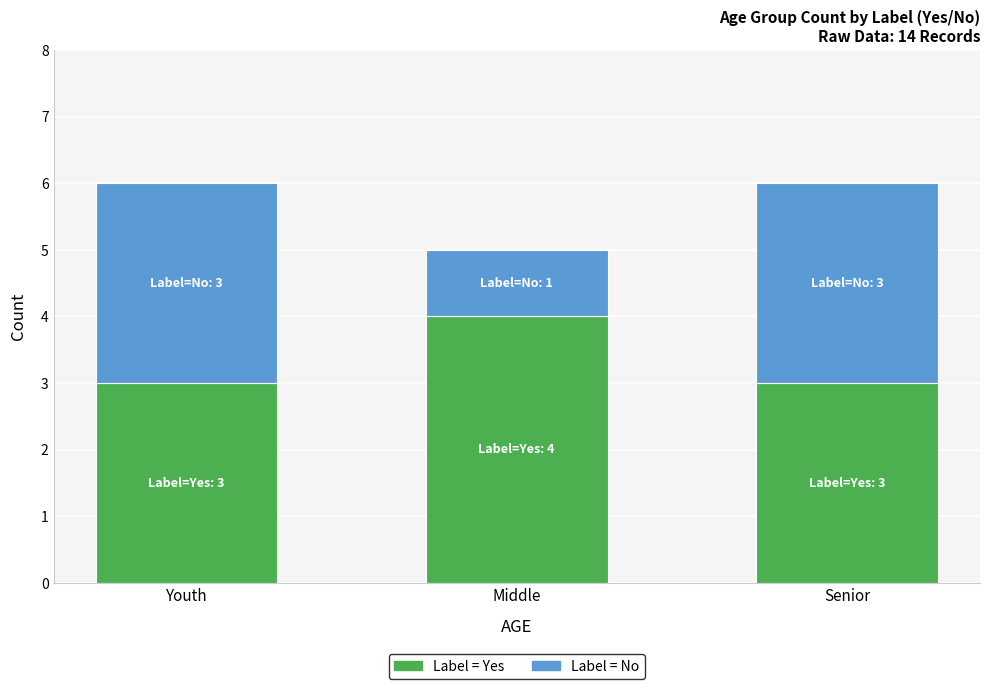

What is the total value across all series at Senior?

6